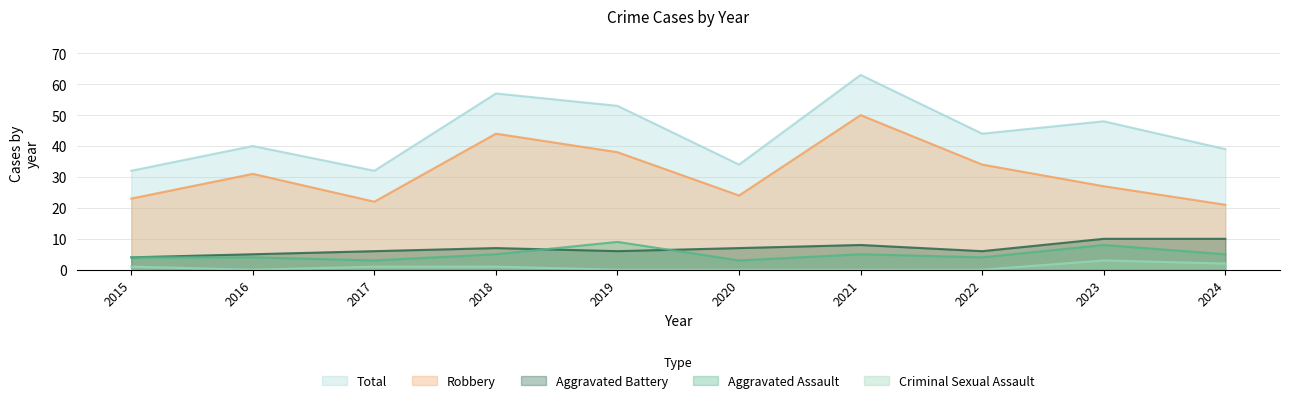

True or false: Aggravated Battery and Robbery intersect in this chart.

False